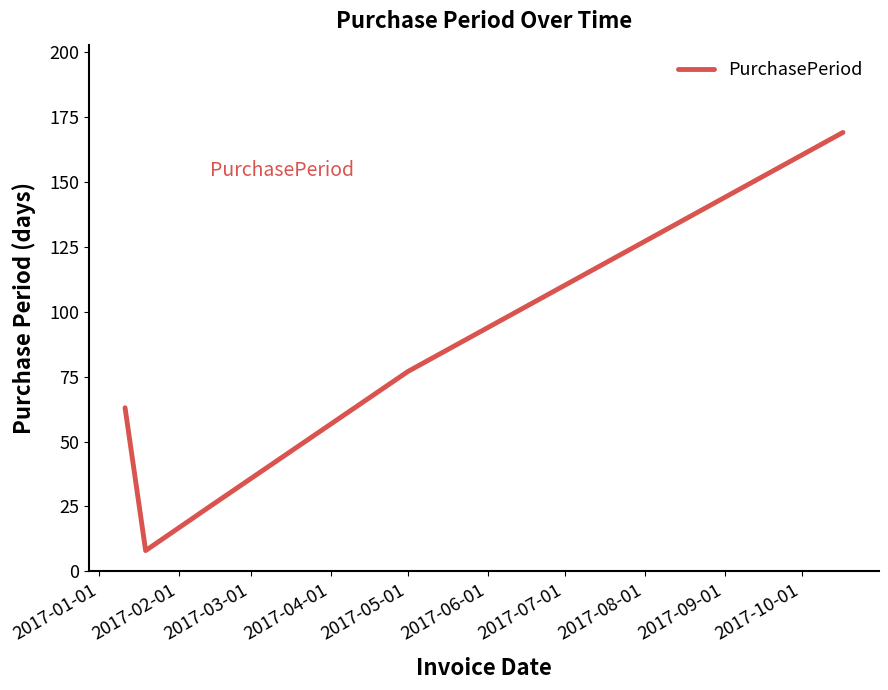

What is the smallest value displayed?

8